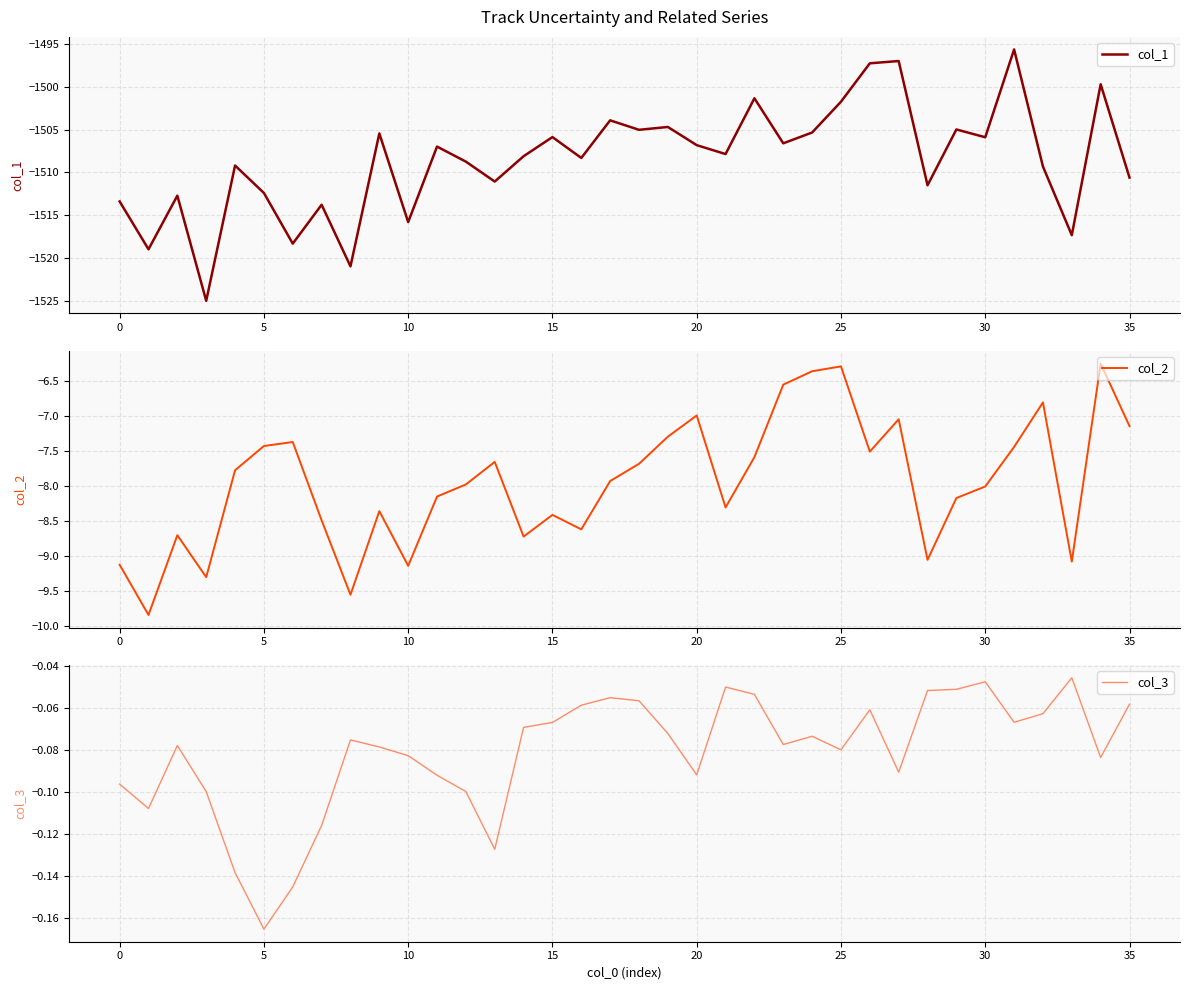

What is the lowest value of the col_3 series?

-0.2